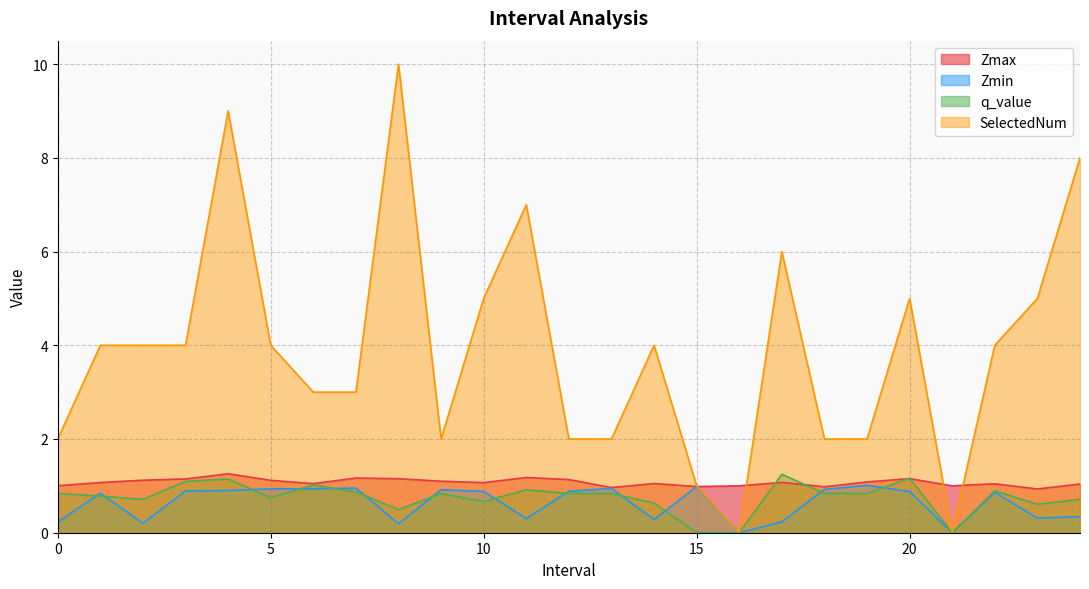

Which category has the highest value across all series?

8